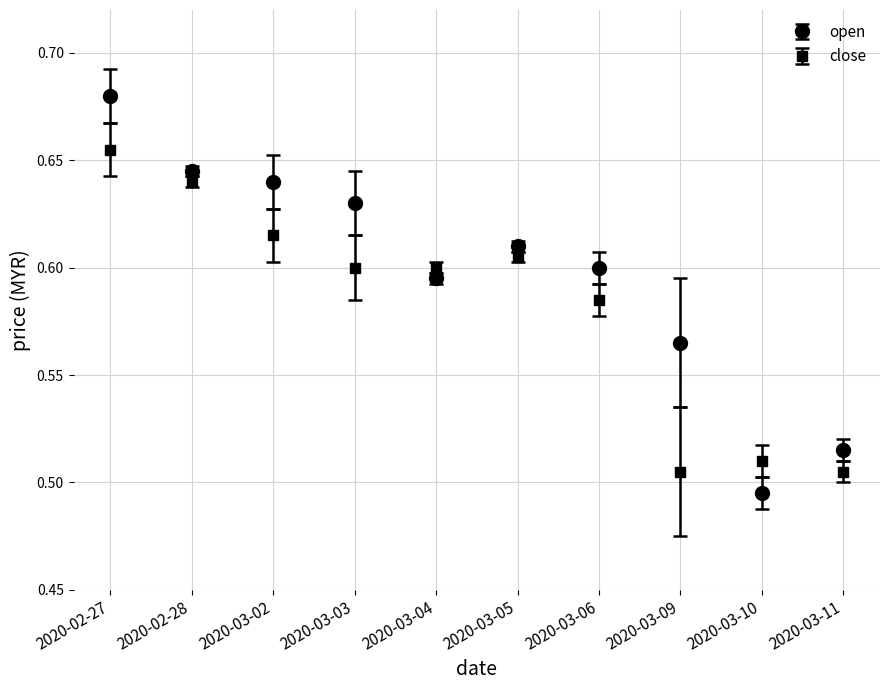

Which series has the largest range (max minus min)?

open